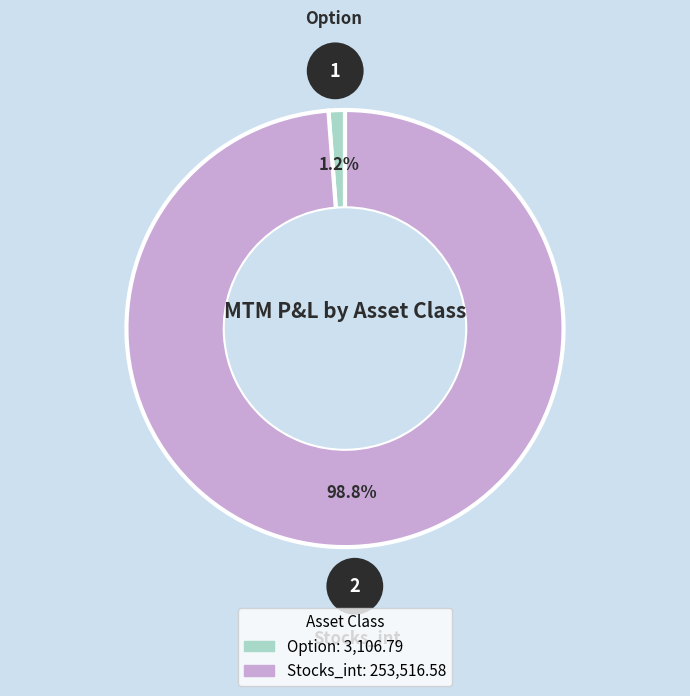

The Stocks_int slice represents 89% of the pie. True or false?

False